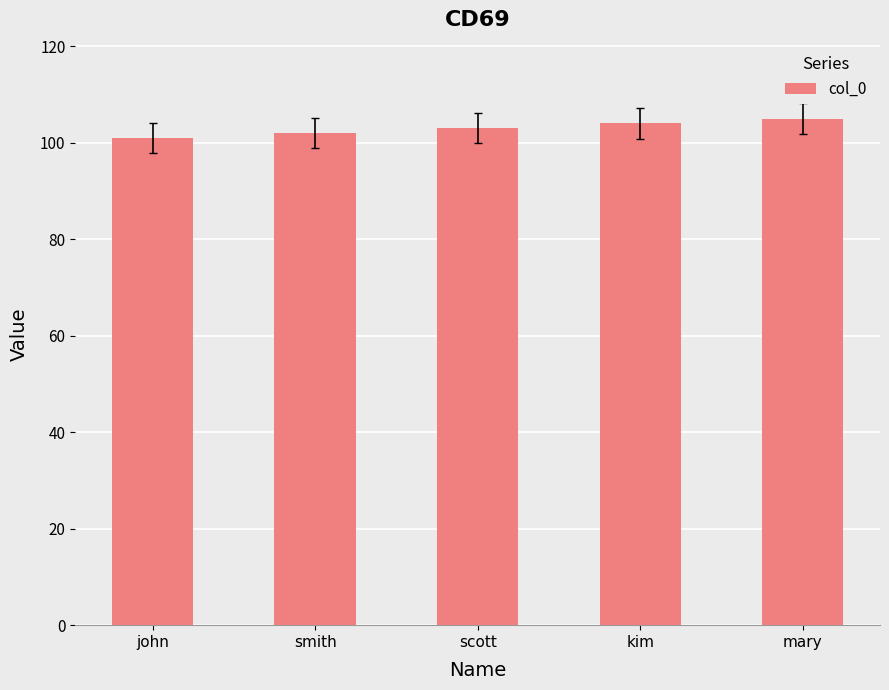

What is the difference between the values at john and kim?

3